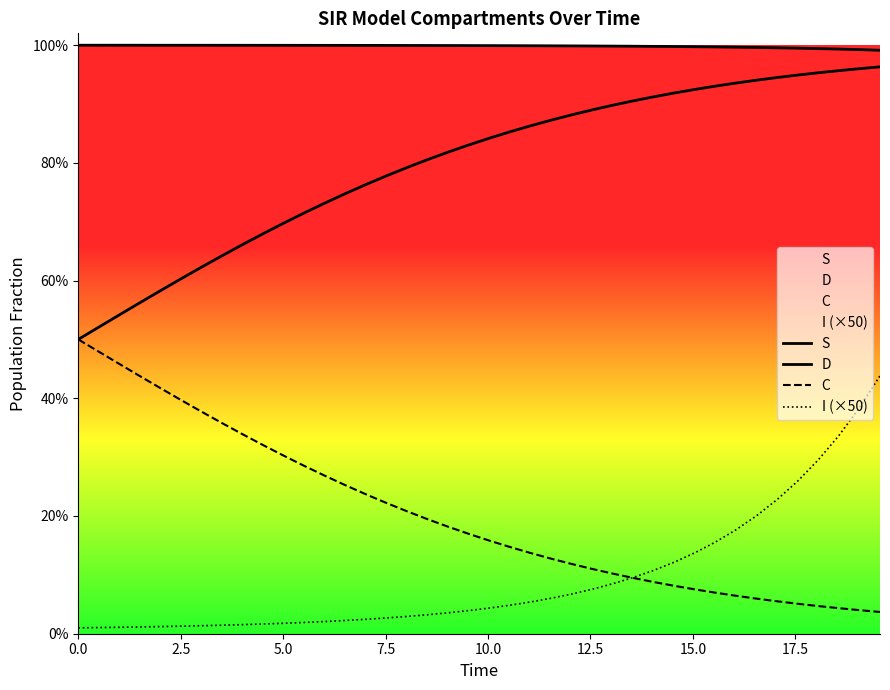

What are all the series names shown in the legend?

S, D, C, I (×50)